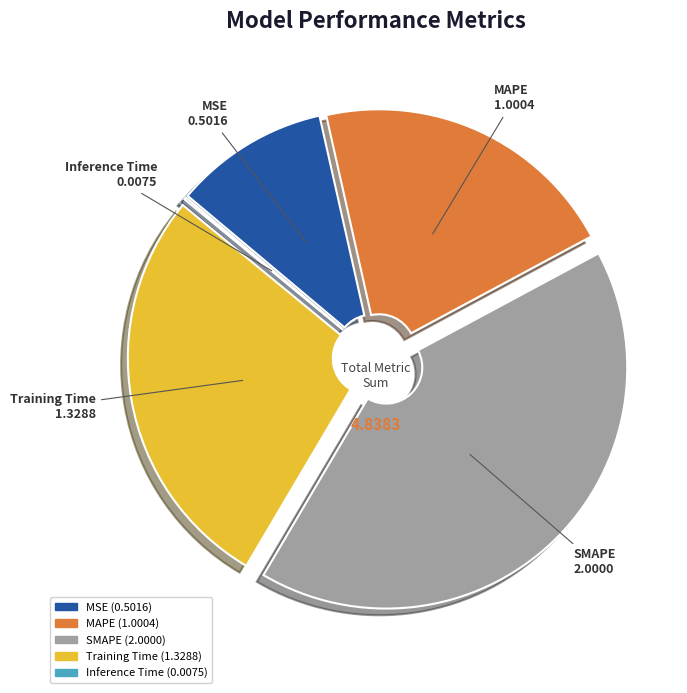

Is it true that MAPE is 21% of the pie?

True